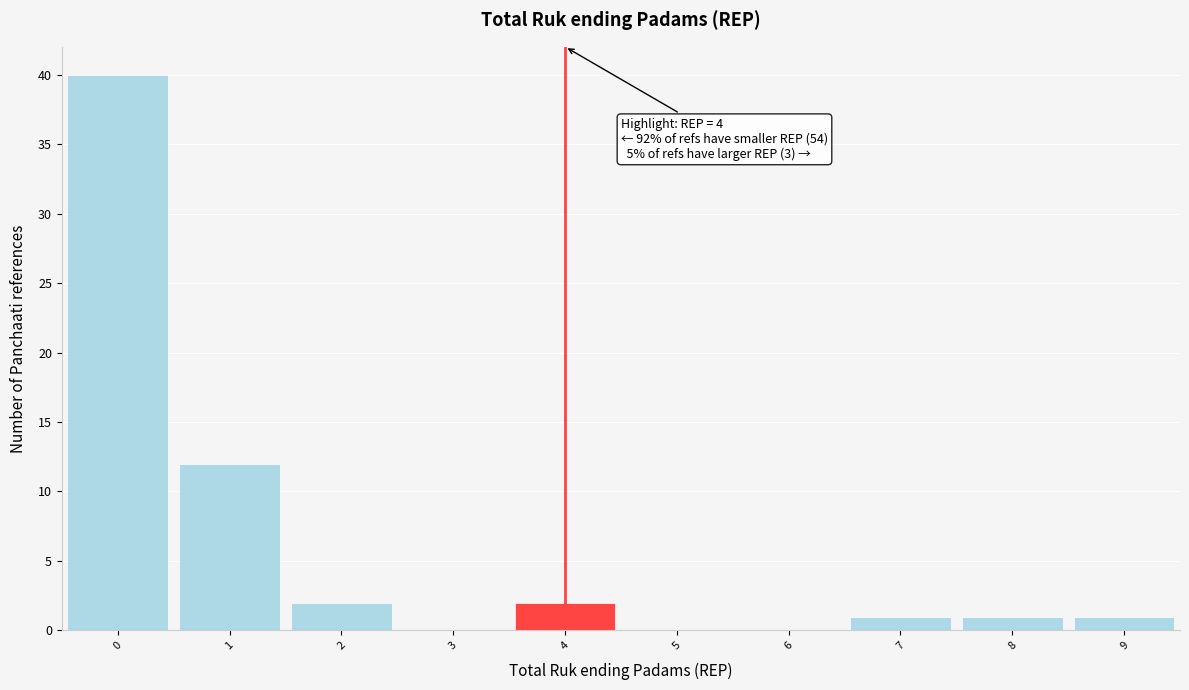

Which range on the x-axis has the tallest bar?

-0.5 to 0.5